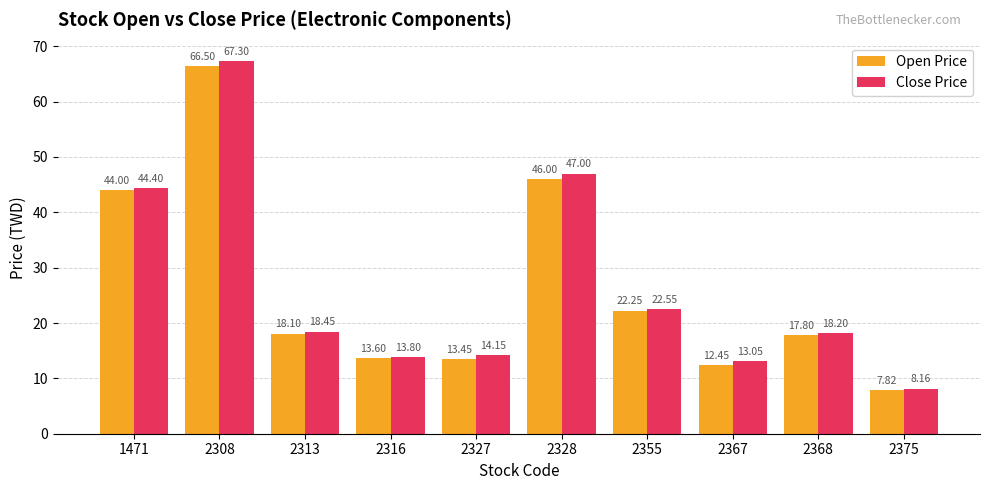

Is it true that Open Price equals 2.2 at 2375?

False